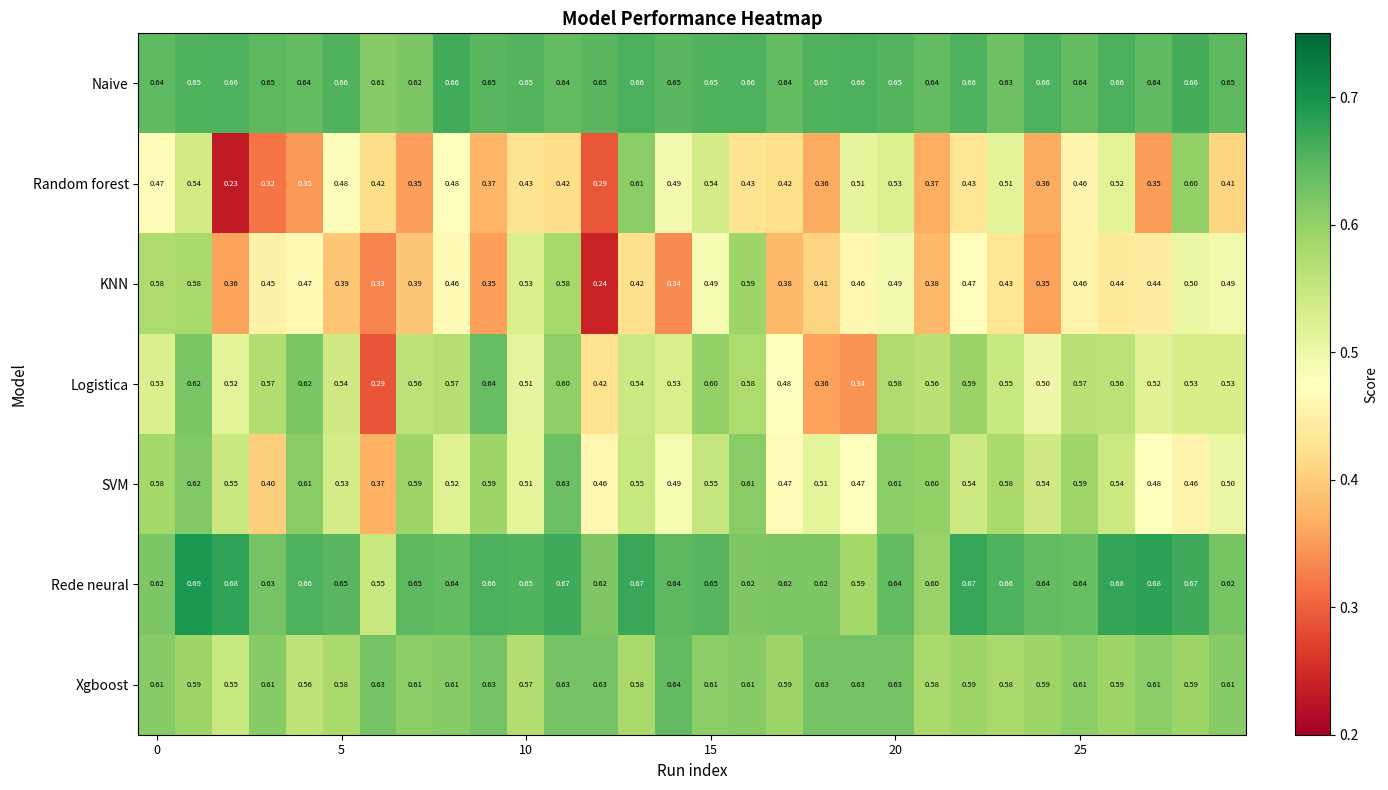

Which series has the widest spread of values?

Random forest